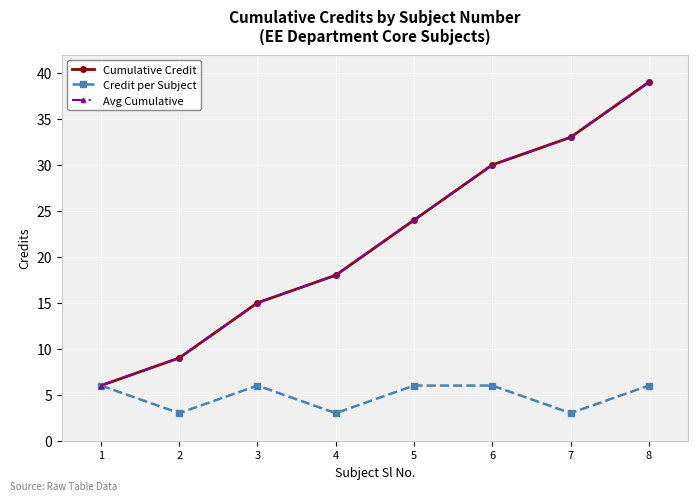

Which has a higher value, 2 or 5?

5